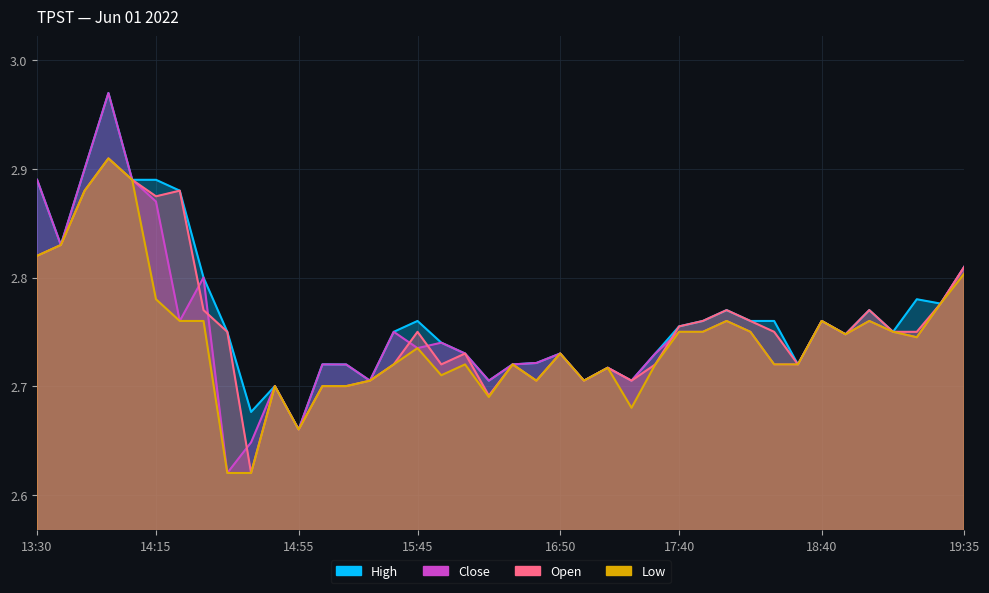

The value of low at 16:55 is 2.7. True or false?

True